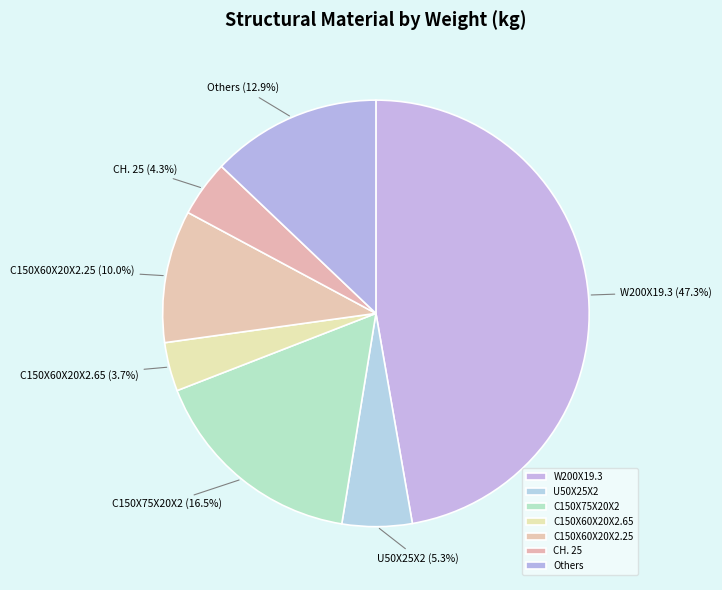

To the nearest percent, what is the average slice percentage?

14%